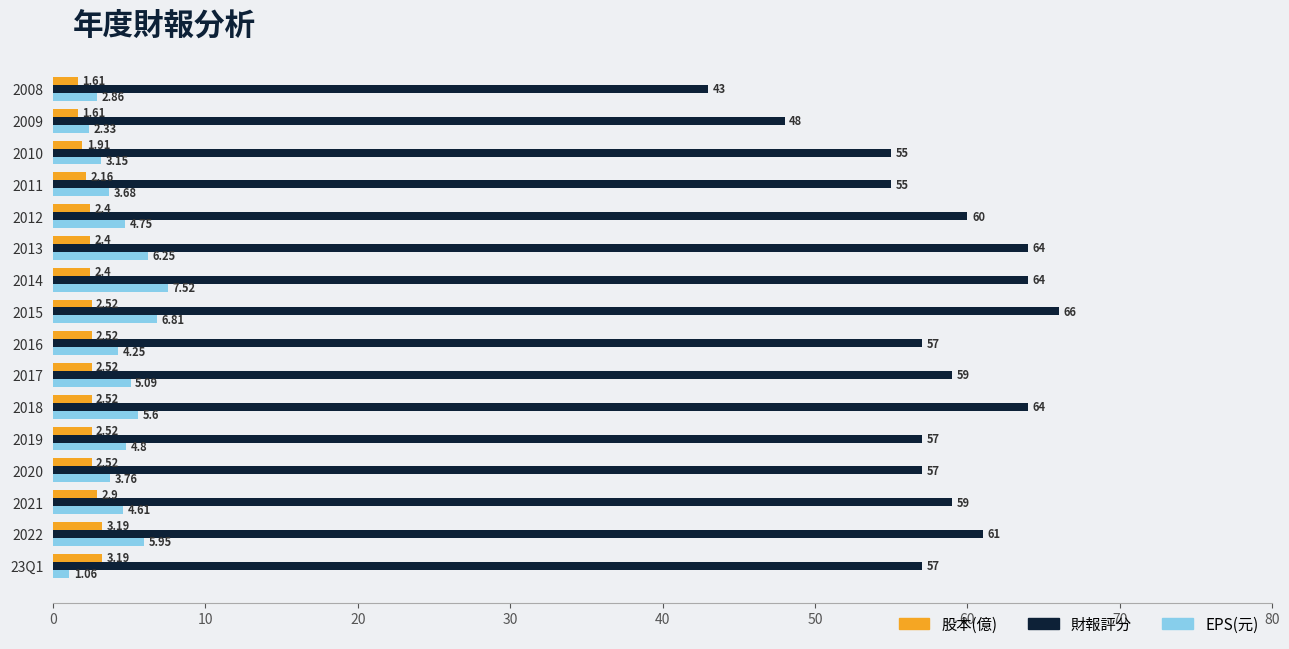

What is the difference between the second highest and second lowest values in the EPS(元) series?

4.5